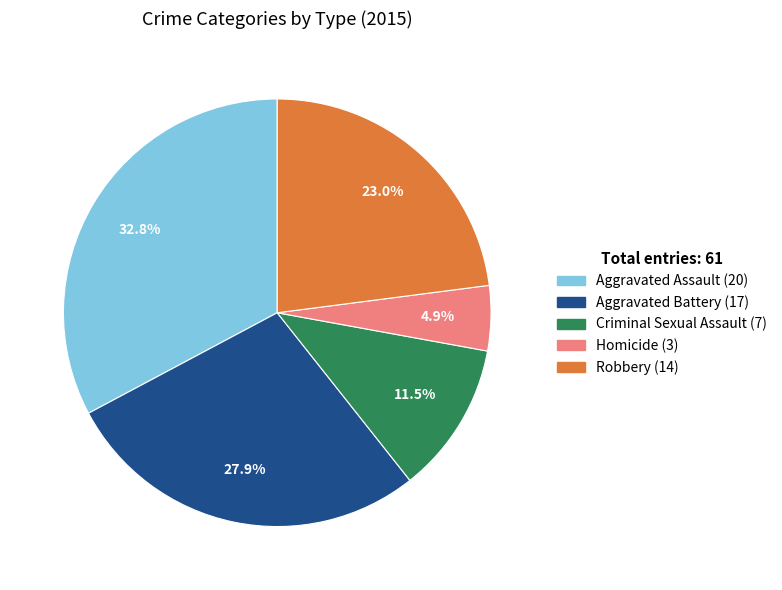

Combined, do Homicide and Aggravated Battery account for over 50%?

No